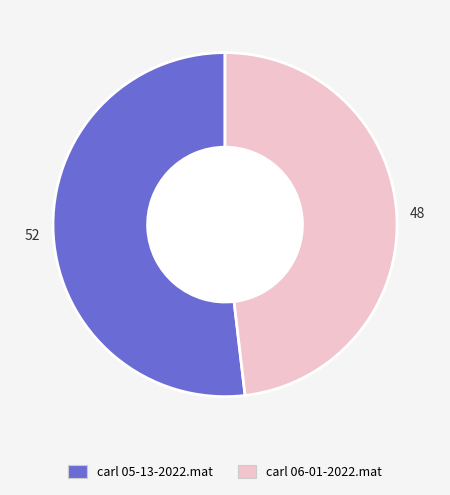

What is the majority slice?

carl 05-13-2022.mat